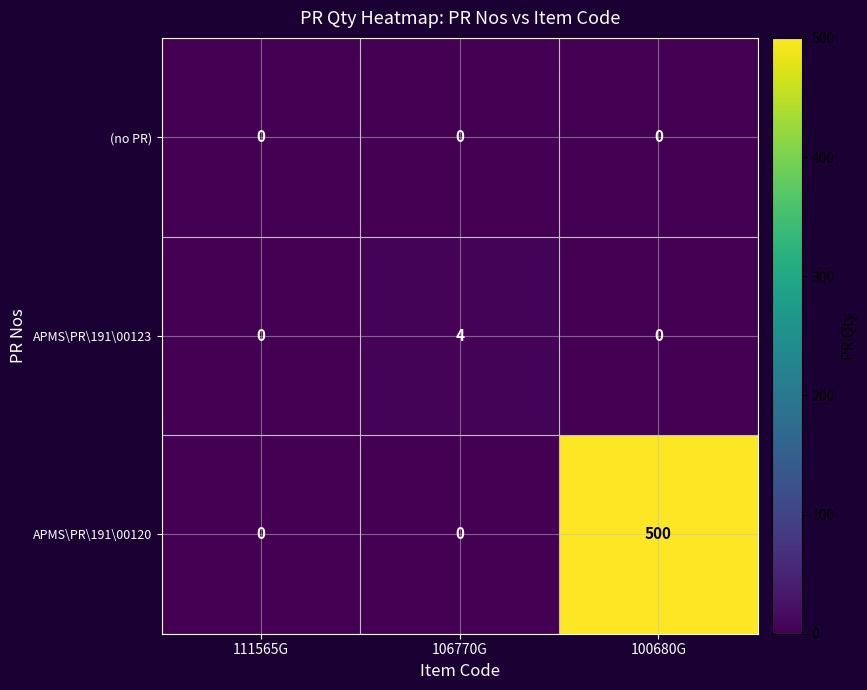

Which series has the largest range (max minus min)?

APMS\PR\191\00120